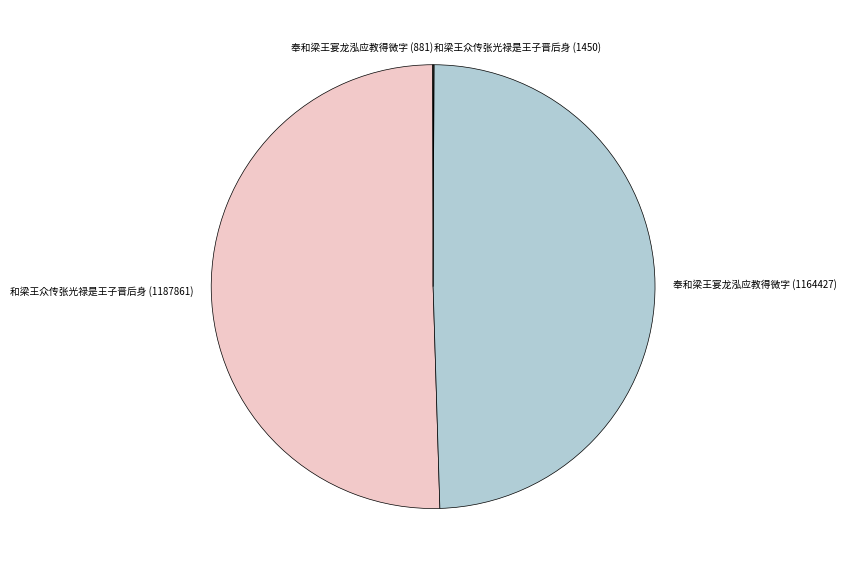

Is it true that 和梁王众传张光禄是王子晋后身 (1187861) is 64% of the pie?

False